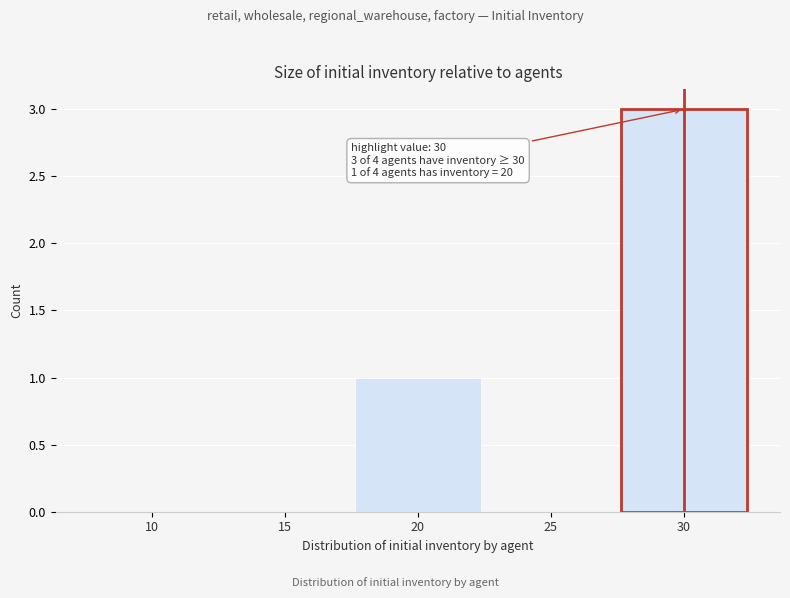

Reading left to right, list all the values displayed in this chart.

10=0	15=0	20=1	25=0	30=3